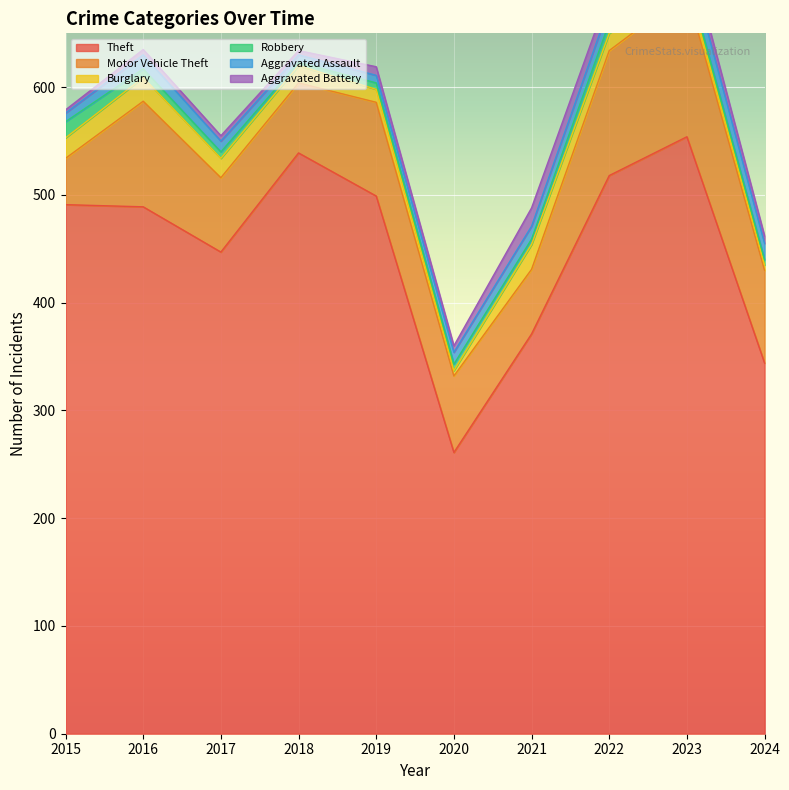

Where do Aggravated Assault and Burglary first cross each other?

2019 and 2020